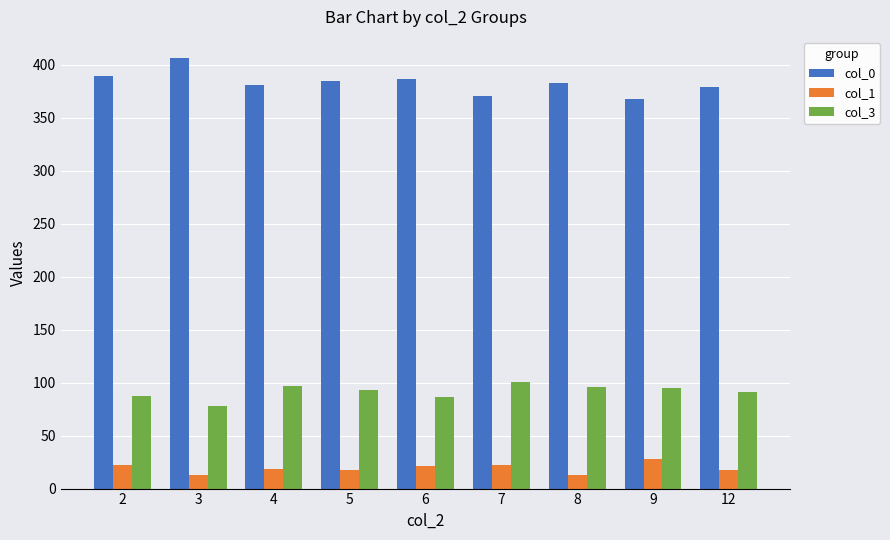

What is the minimum value for col_1?

13.0